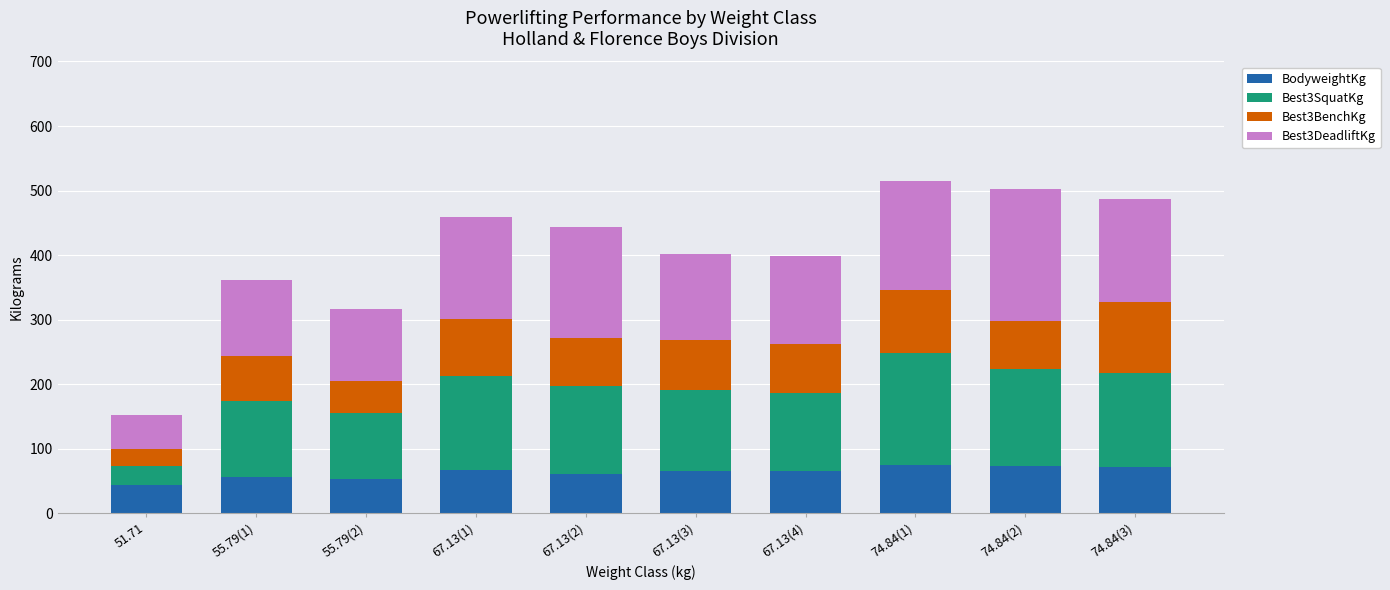

What is the total value across all series at 67.13(3)?

401.4